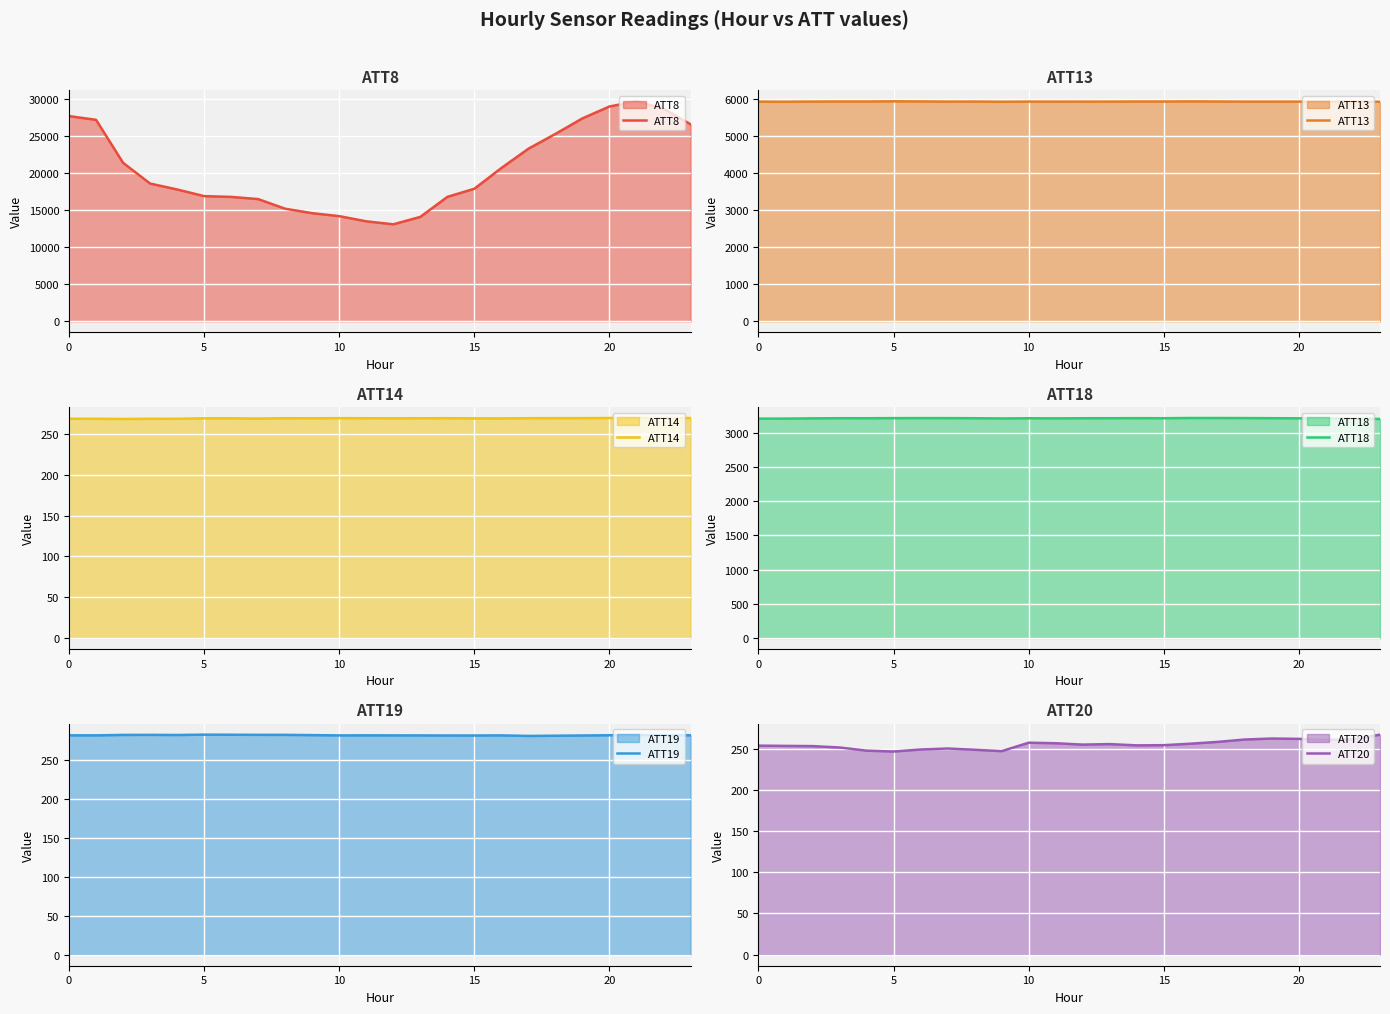

True or false: ATT14 has a value of 269.4 at 14.

True